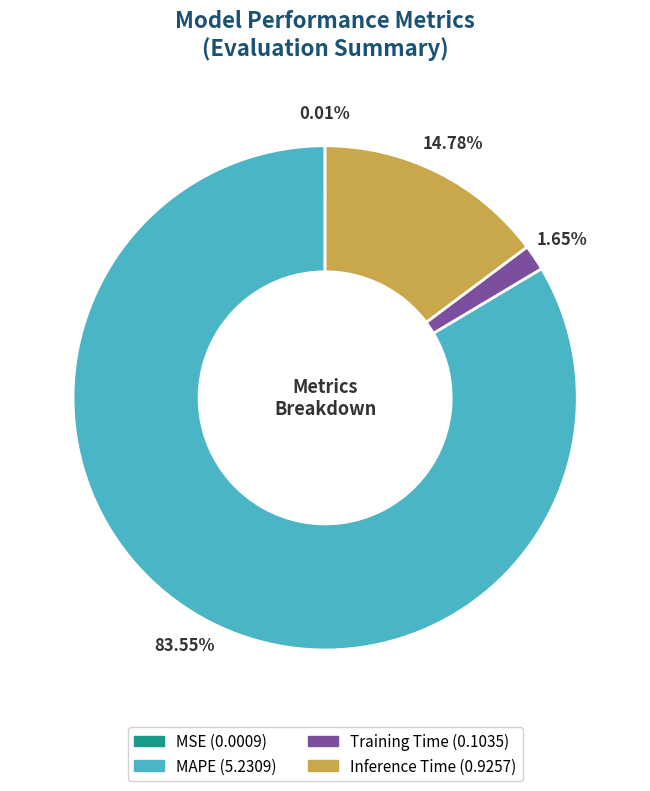

To the nearest percent, what is the combined percentage of Inference Time and MAPE?

98%